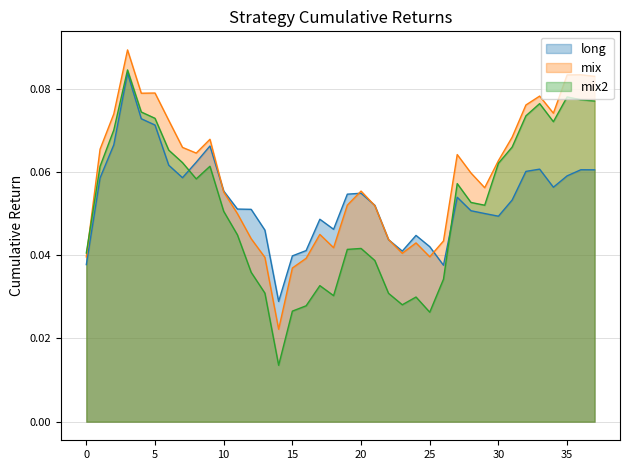

At 2019-01-18, list the series in order from largest to smallest.

long, mix, mix2